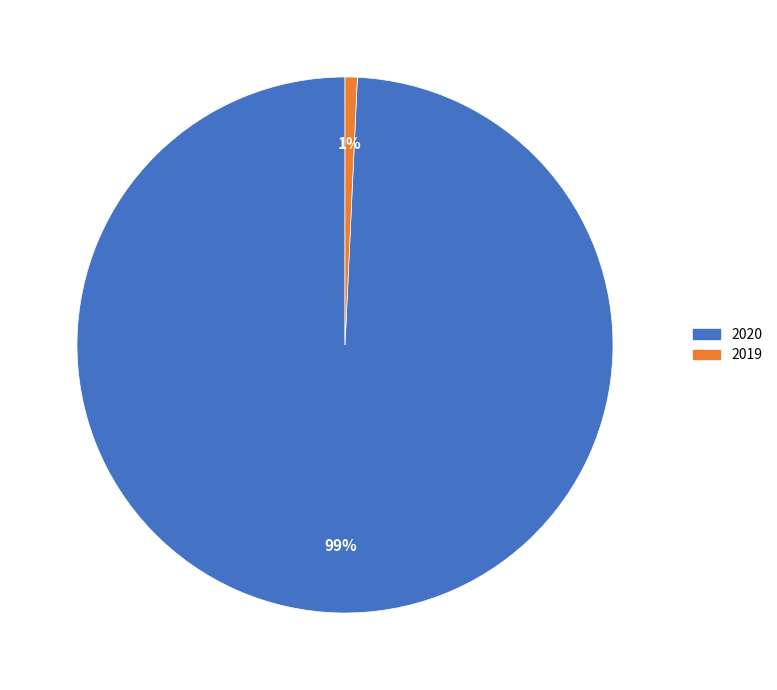

Count the number of slices in the pie.

2